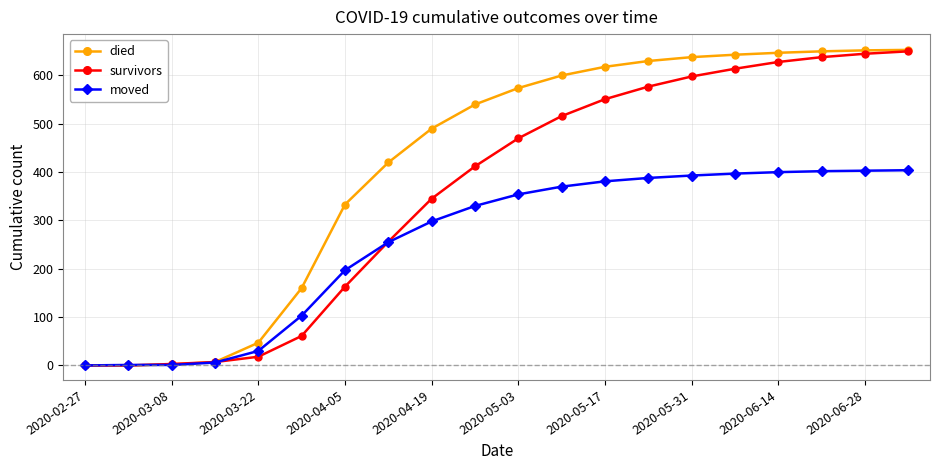

At how many categories does at least one series exceed 93?

15